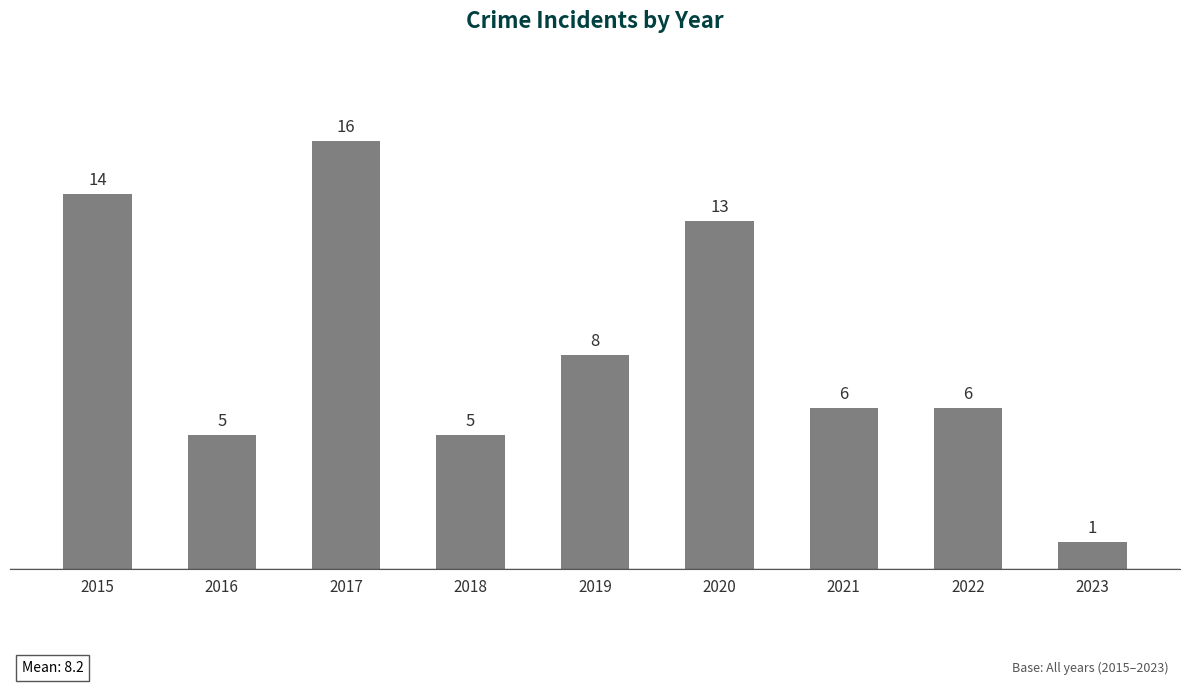

What is the change in value from 2016 to 2021?

+1